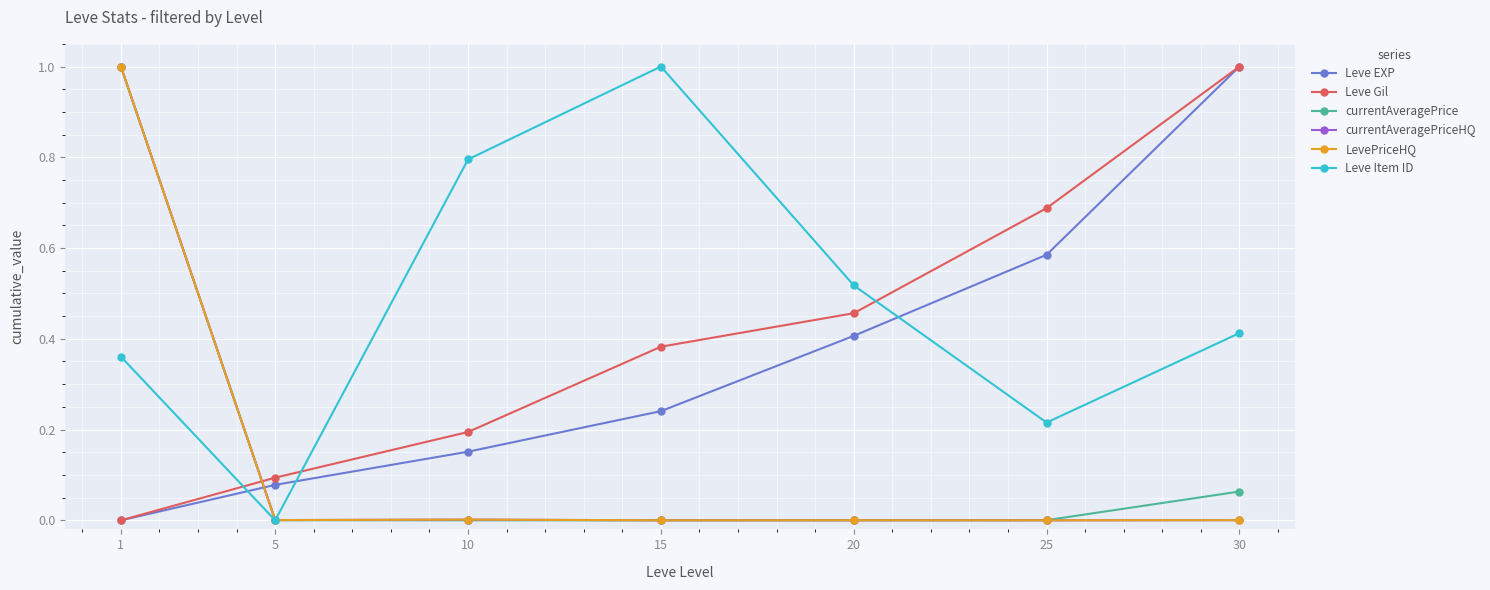

Does the chart have visible grid lines?

Yes